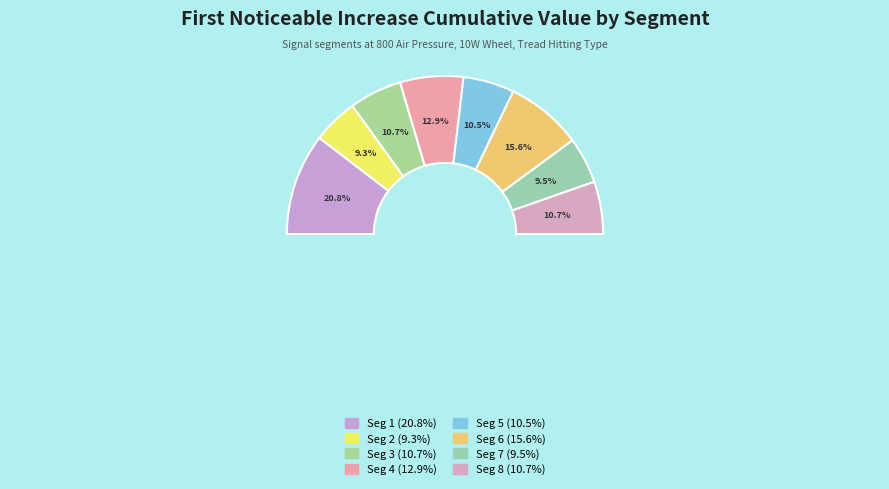

To the nearest percent, what percentage of the pie is signal segment 4?

13%